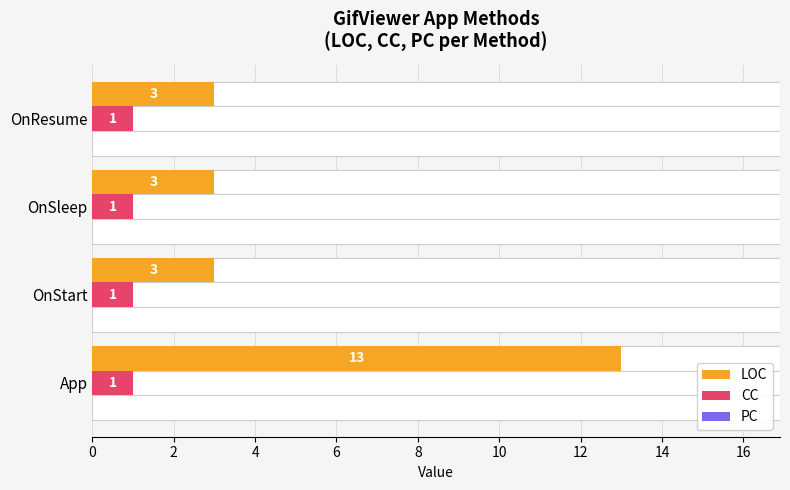

True or false: LOC has a value of 7.4 at App.

False